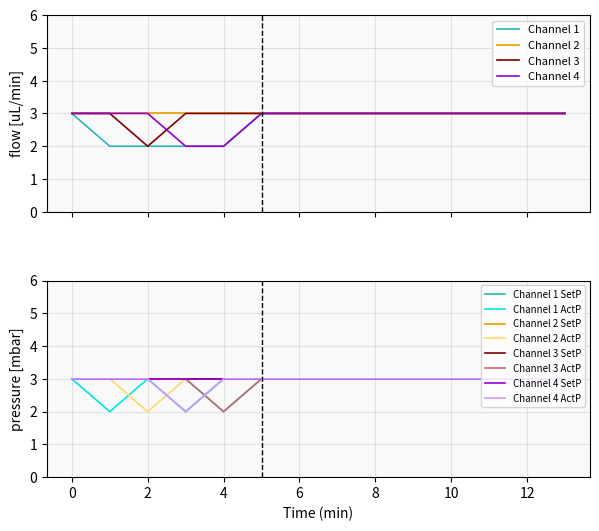

What is the sum of all Channel 3 values?

41